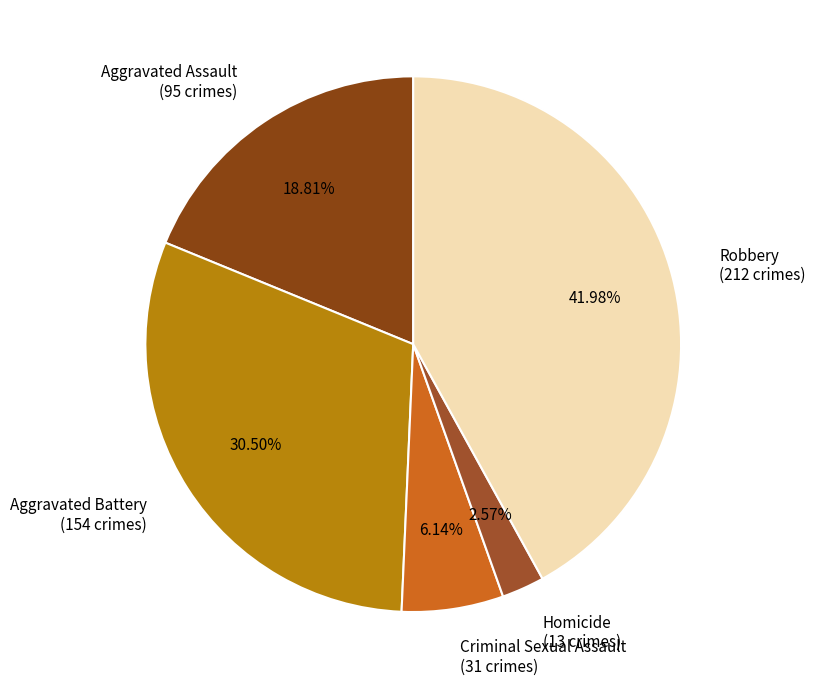

Approximately how many times larger is the value at Aggravated Assault (95 crimes) compared to Robbery (212 crimes)?

0.4